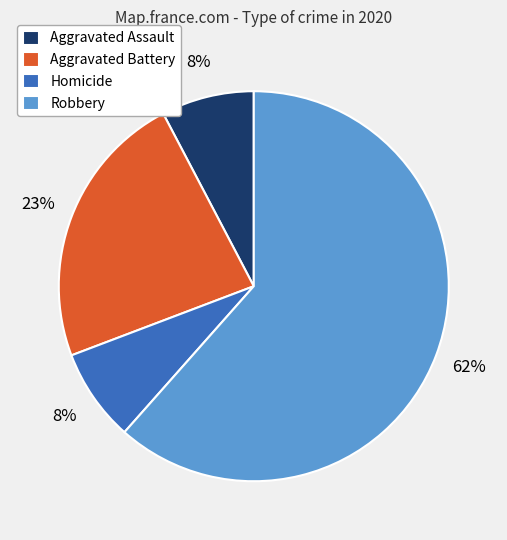

Is it true that Homicide is 8% of the pie?

True